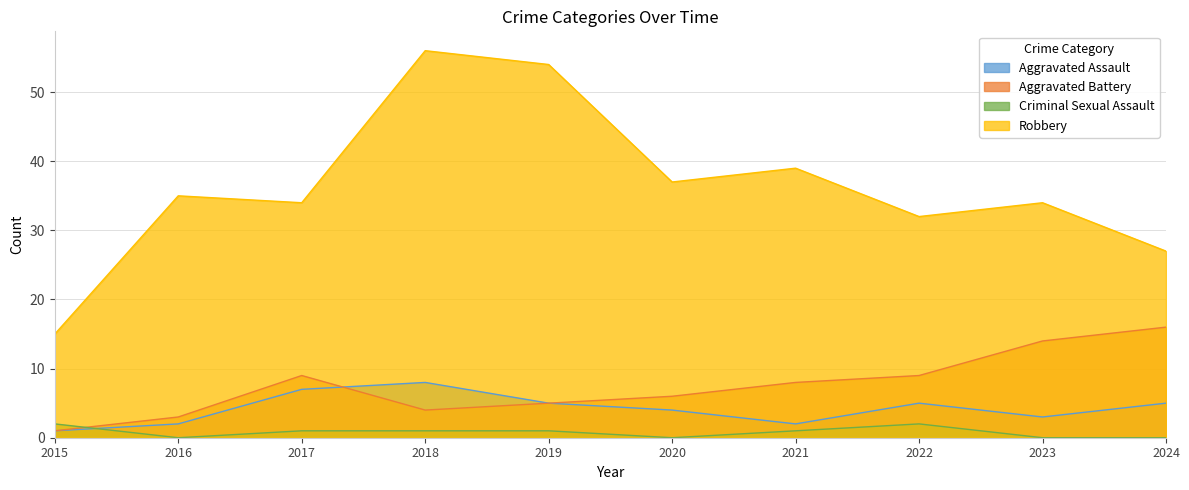

Which series has the largest total across all categories?

Robbery